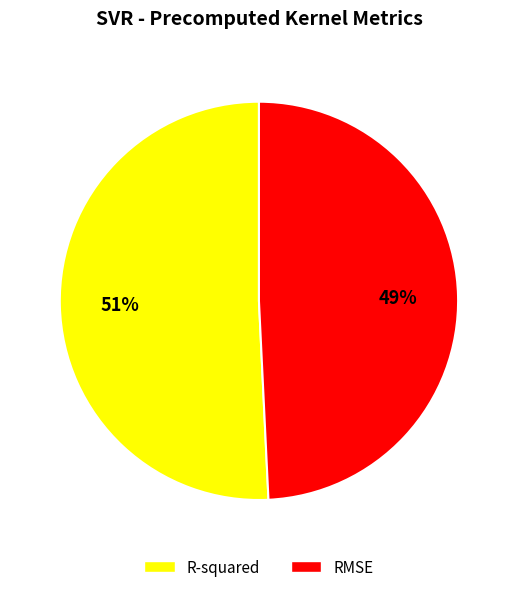

True or false: RMSE accounts for 58% of the total.

False